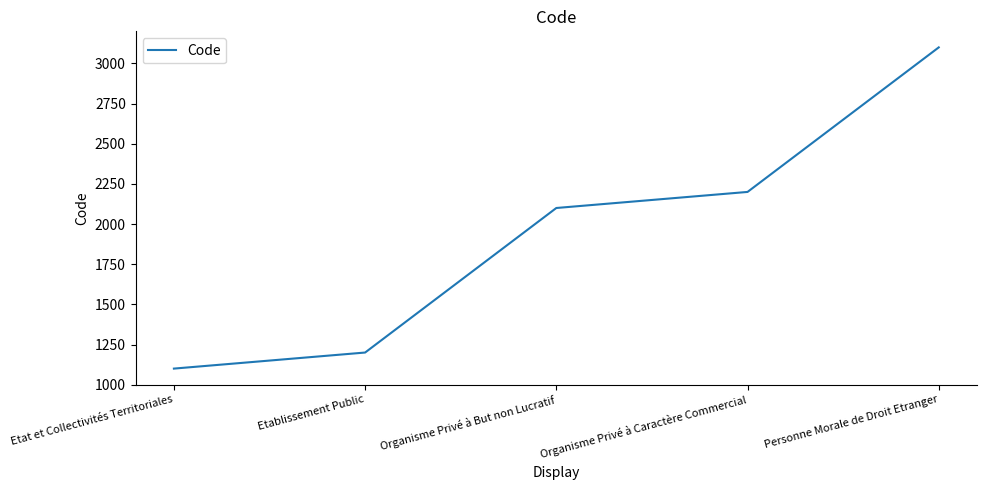

What is the greatest value displayed?

3100